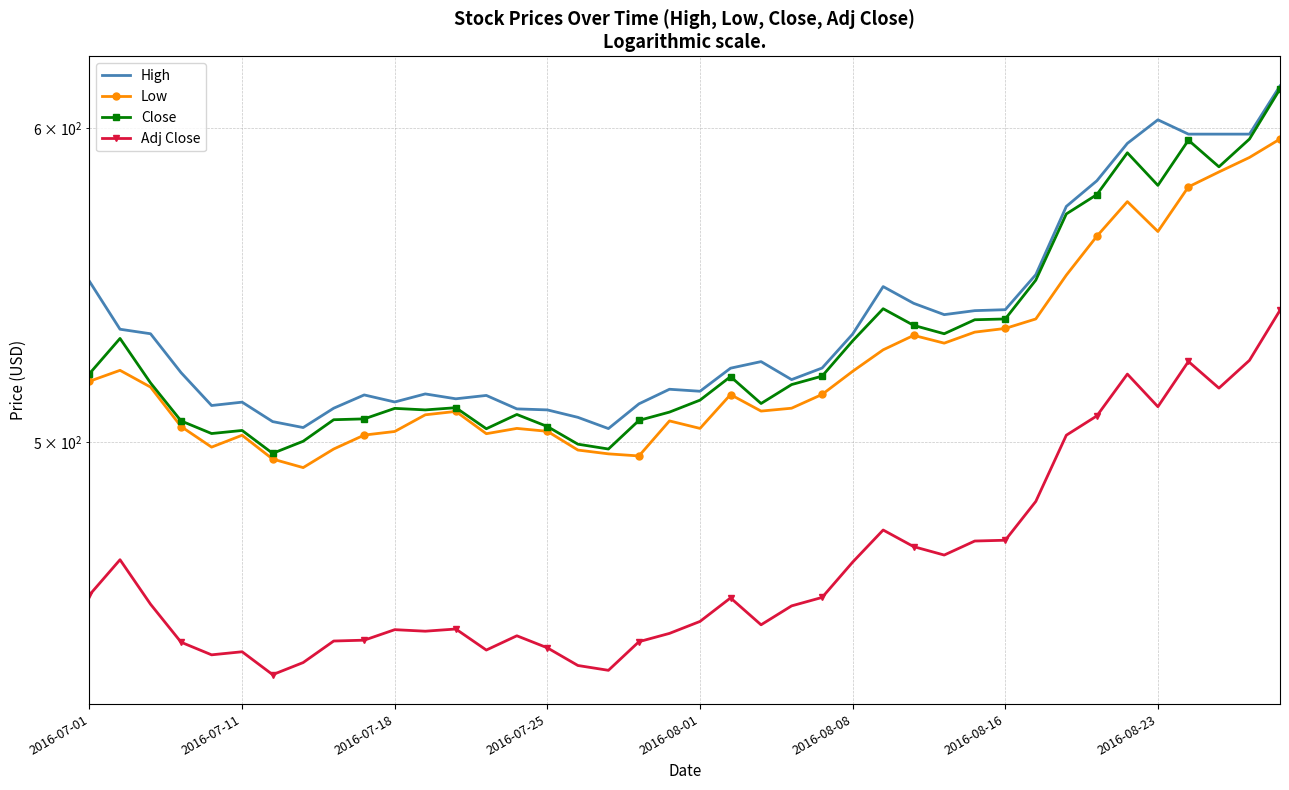

The Low series shows 790.3 at 2016-07-11. True or false?

False